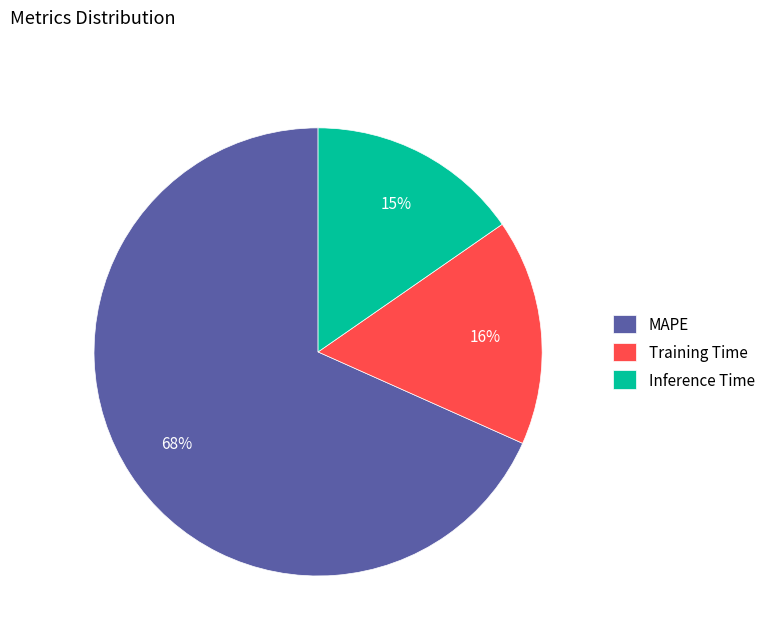

Which slice represents more than half of the pie?

MAPE